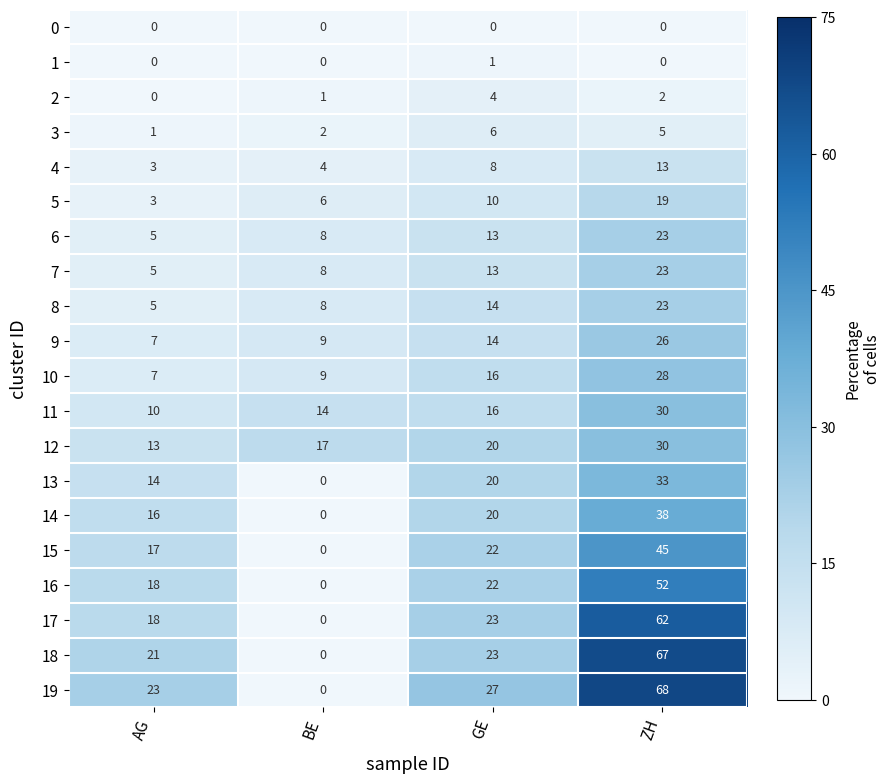

At which label does 2 reach its minimum?

AG